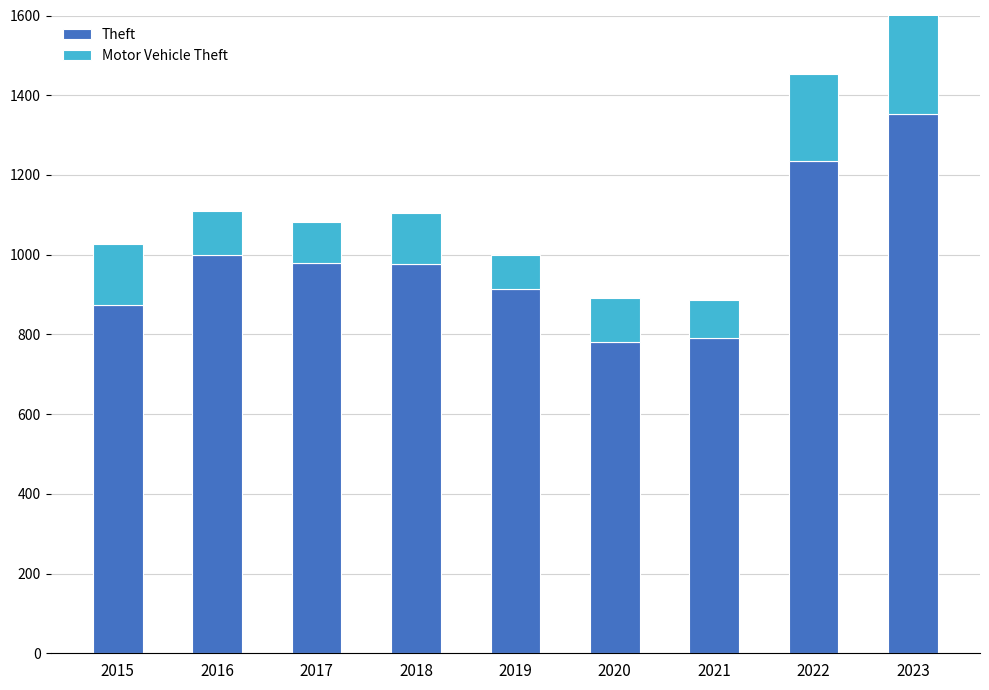

Reading left to right, transcribe all the data shown in this chart.

Theft: 874	999	979	977	914	782	791	1235	1352
Motor Vehicle Theft: 152	110	104	127	84	109	96	219	361